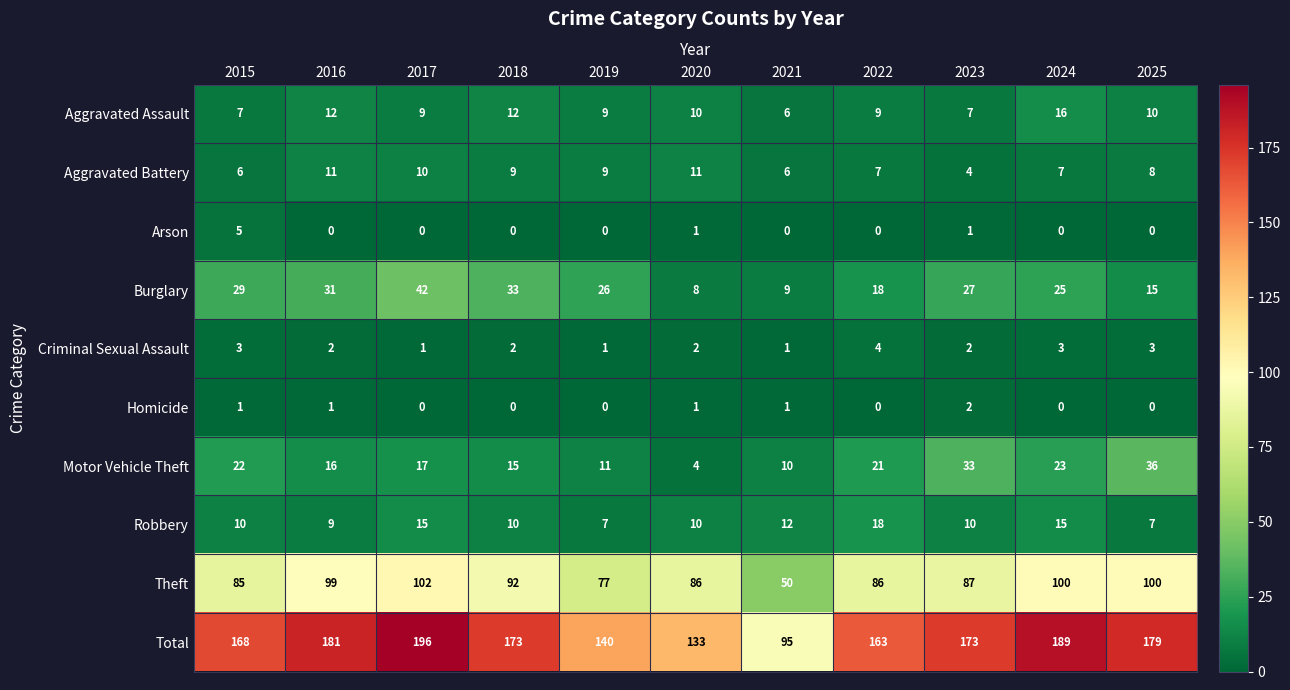

Count the number of data series in this chart.

10